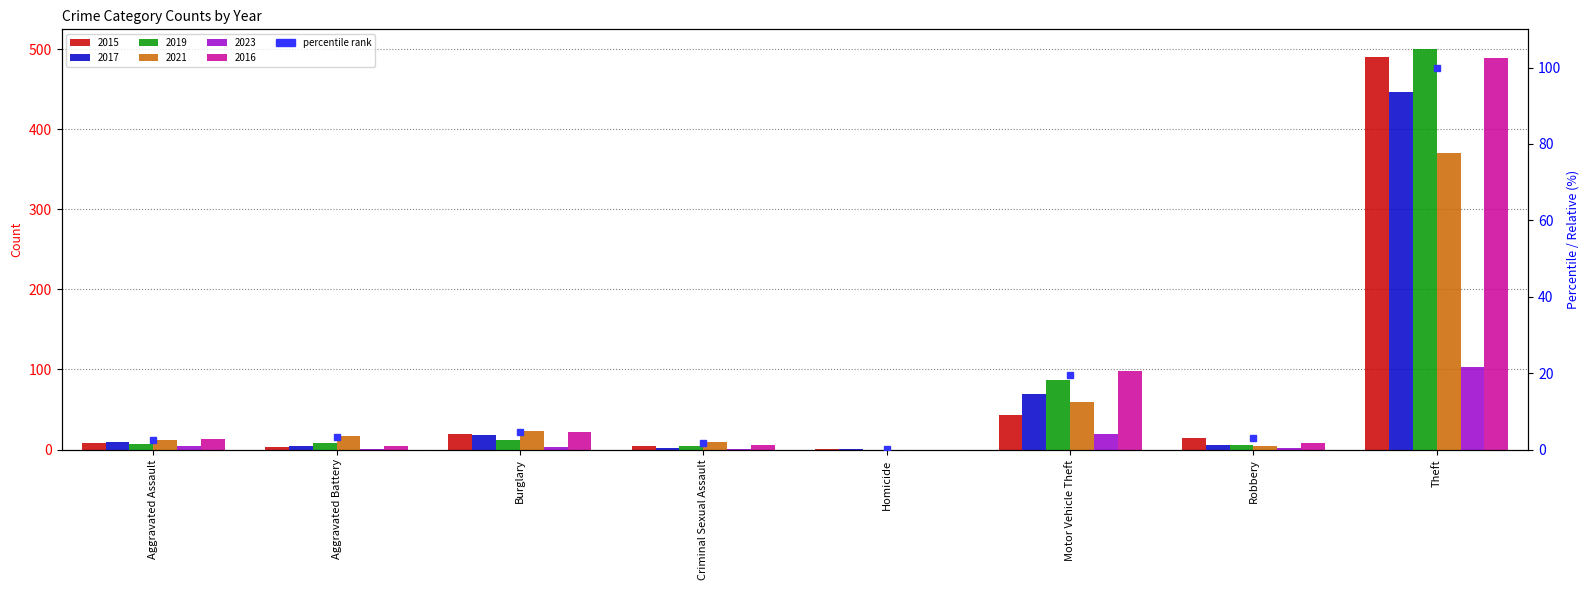

Reading left to right, what are all the values shown in this chart?

2015: 8	3	19	4	1	43	15	491
2017: 10	5	18	2	1	69	6	447
2019: 7	8	12	4	0	87	6	500
2021: 12	17	23	9	0	60	5	371
2023: 4	1	3	1	0	19	2	103
2016: 13	5	22	6	0	98	8	489